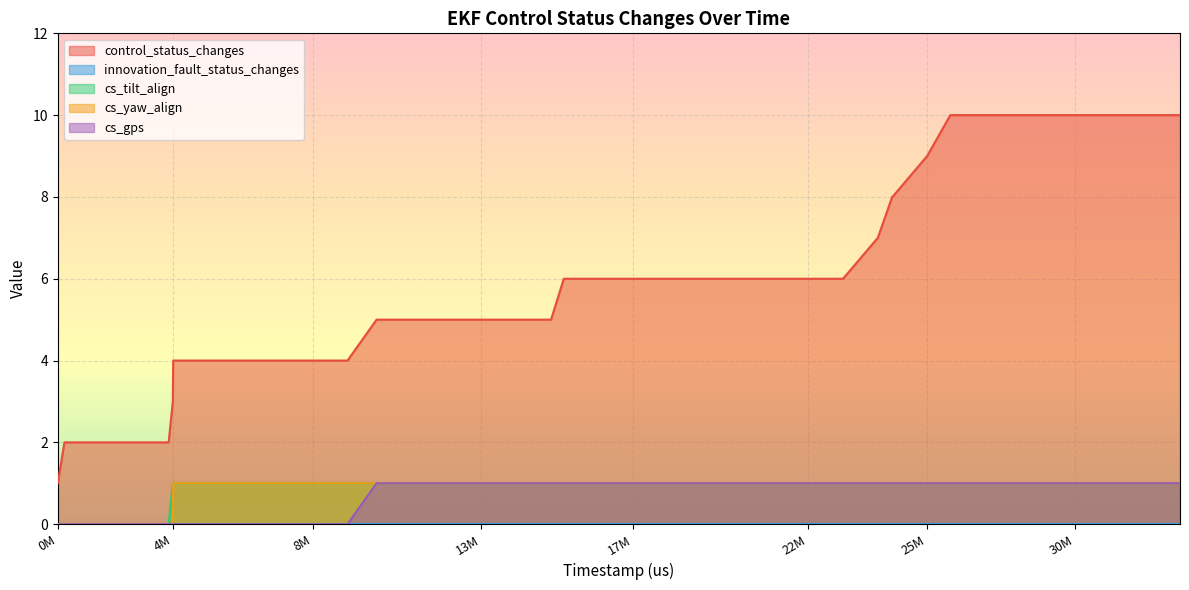

Which has a higher value, 23456000 or 33175000?

33175000